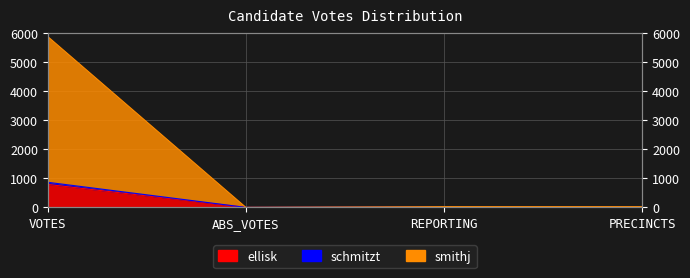

At how many categories does at least one series exceed 678?

1